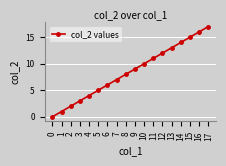

What is the difference between the maximum and minimum values?

17